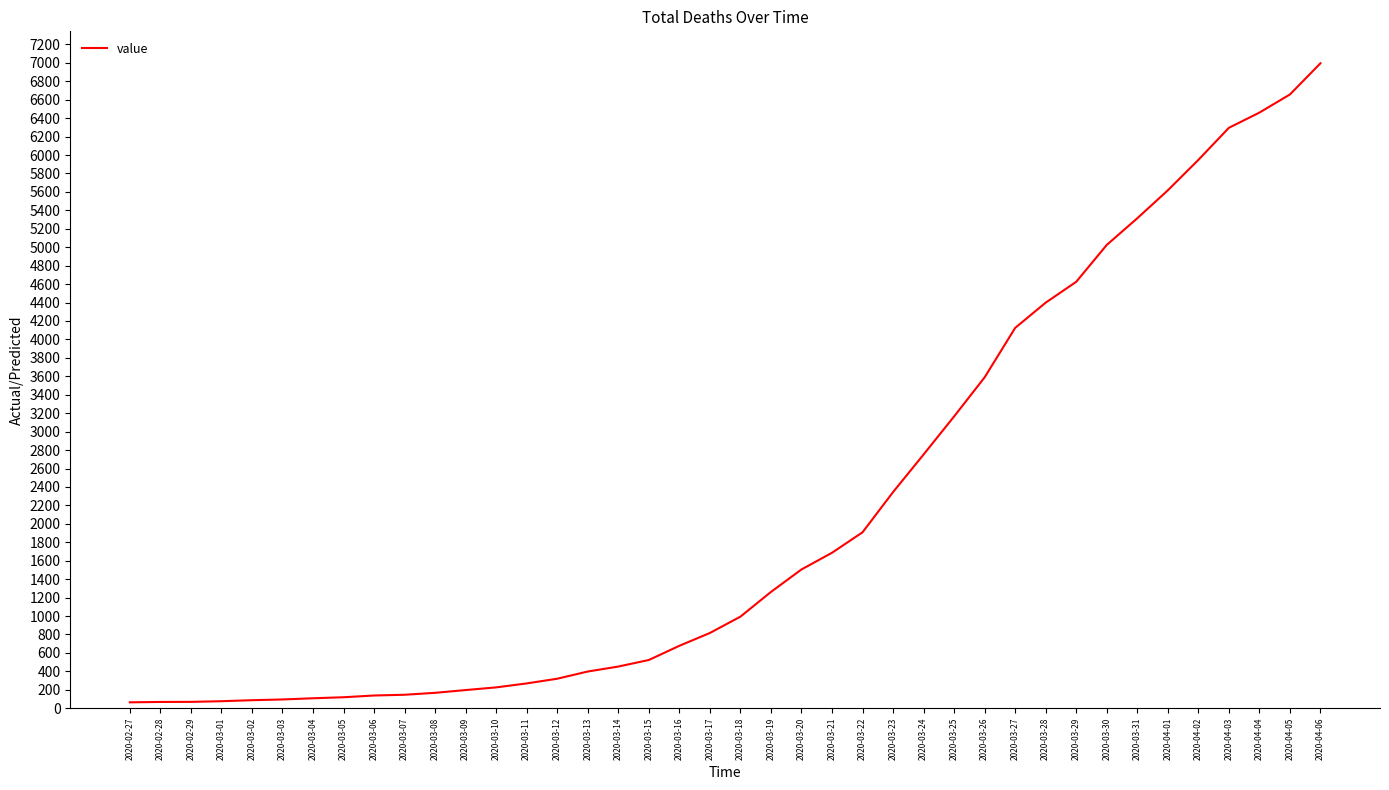

What is the smallest value displayed?

64